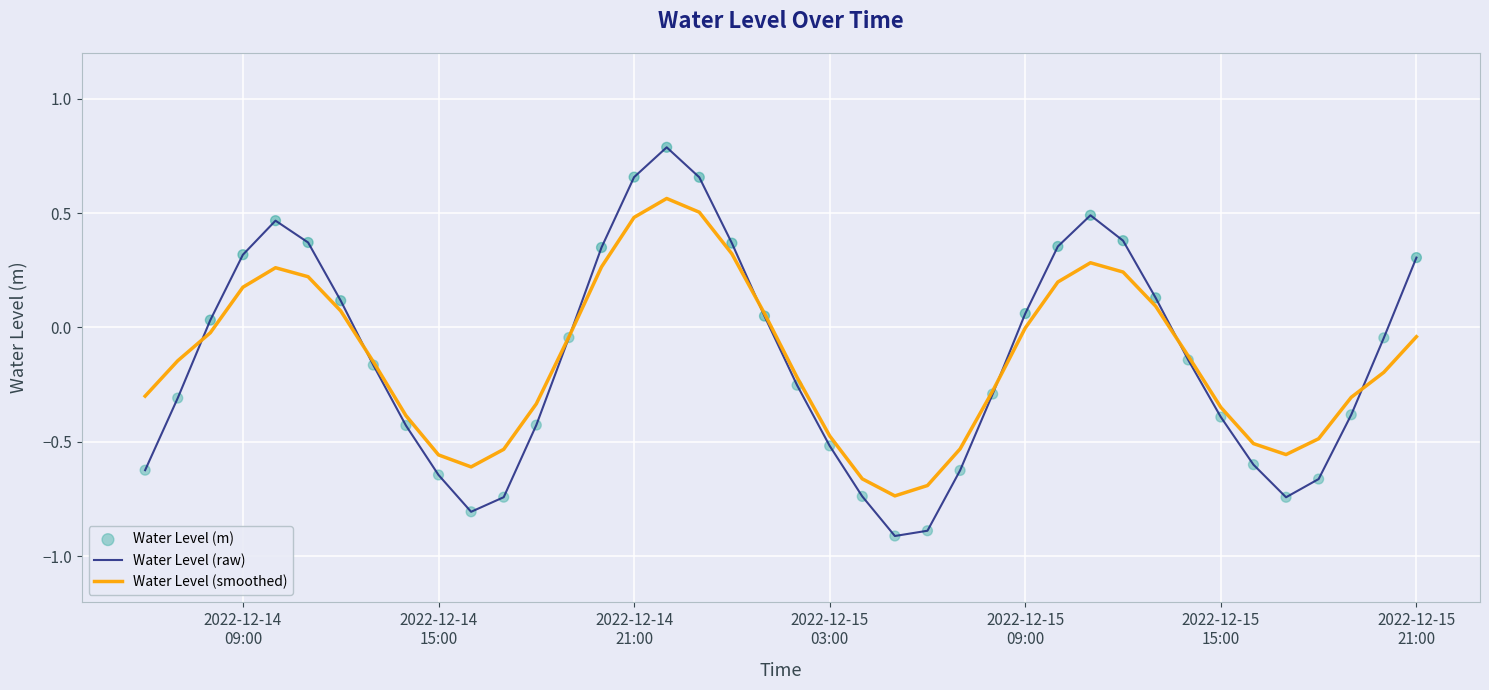

What is the smallest value displayed?

-0.9